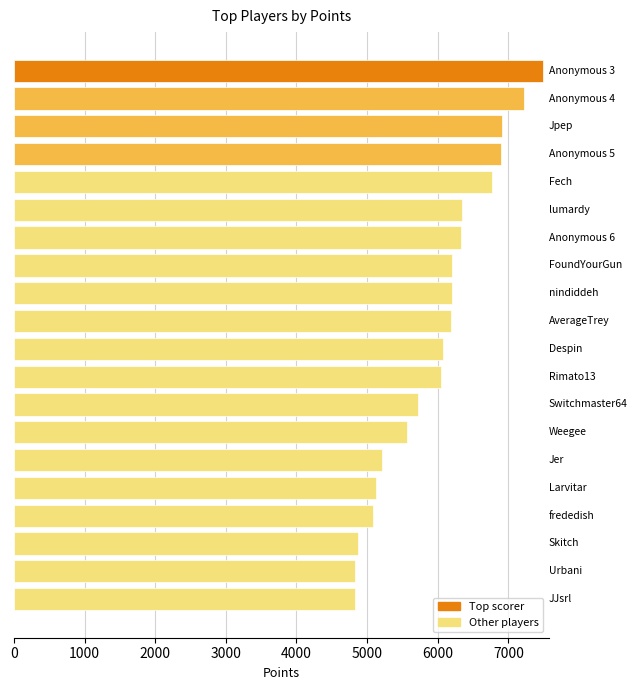

What is the value of the 19th bar from the top?

4827